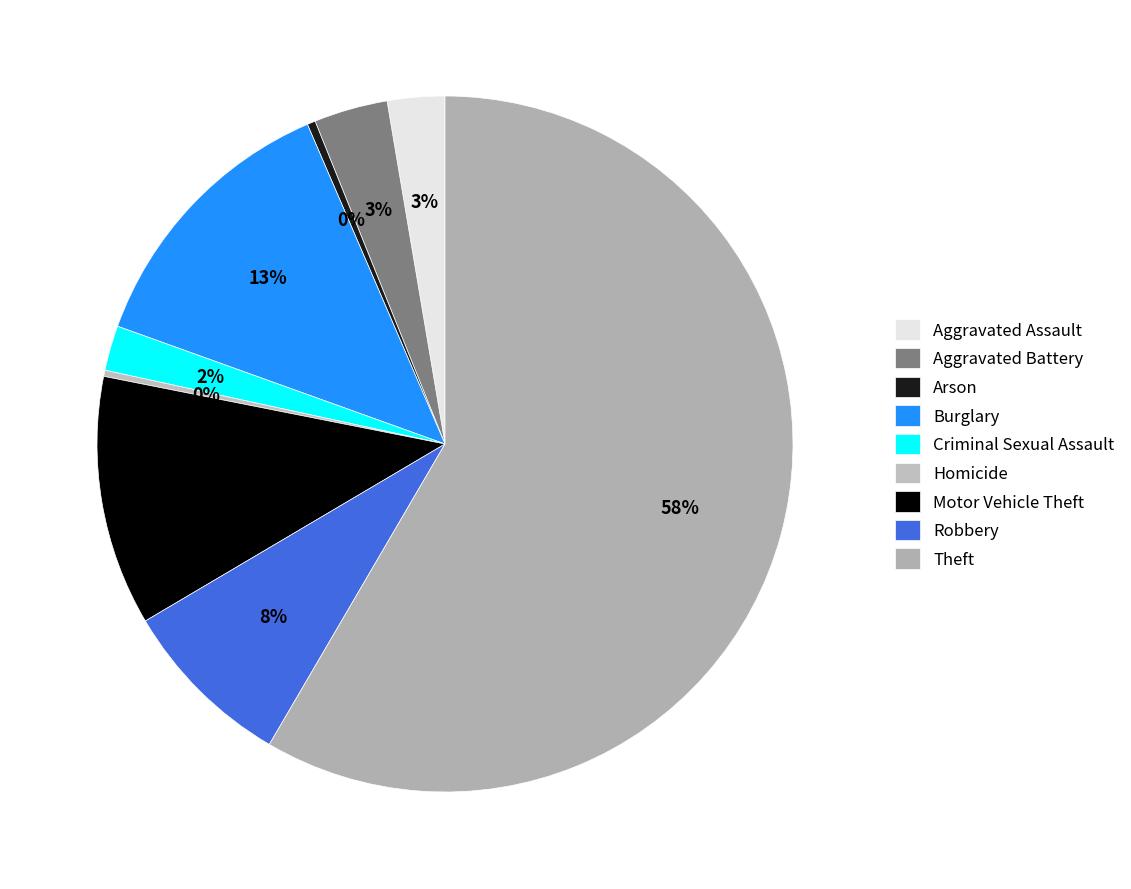

What is the total percentage of Criminal Sexual Assault and Burglary?

15.1%